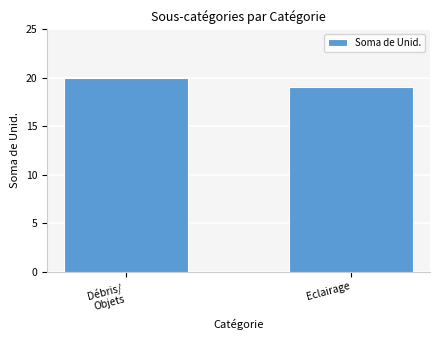

What position from the left is Eclairage?

2